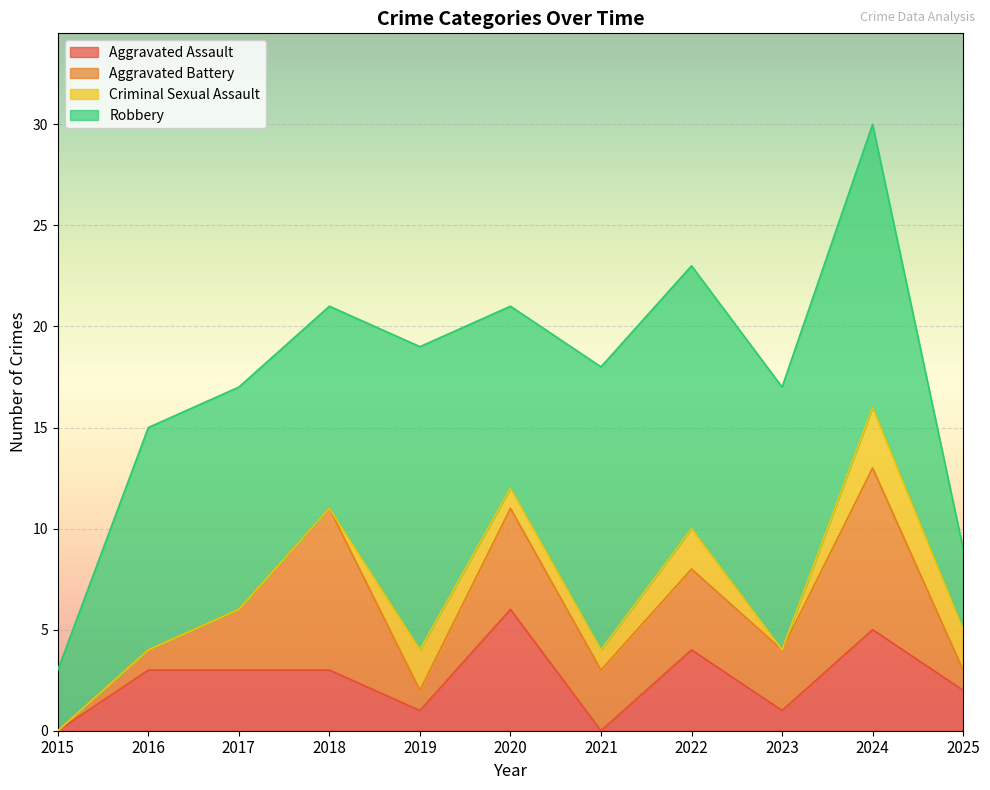

The Aggravated Assault series shows 1 at 2019. True or false?

False